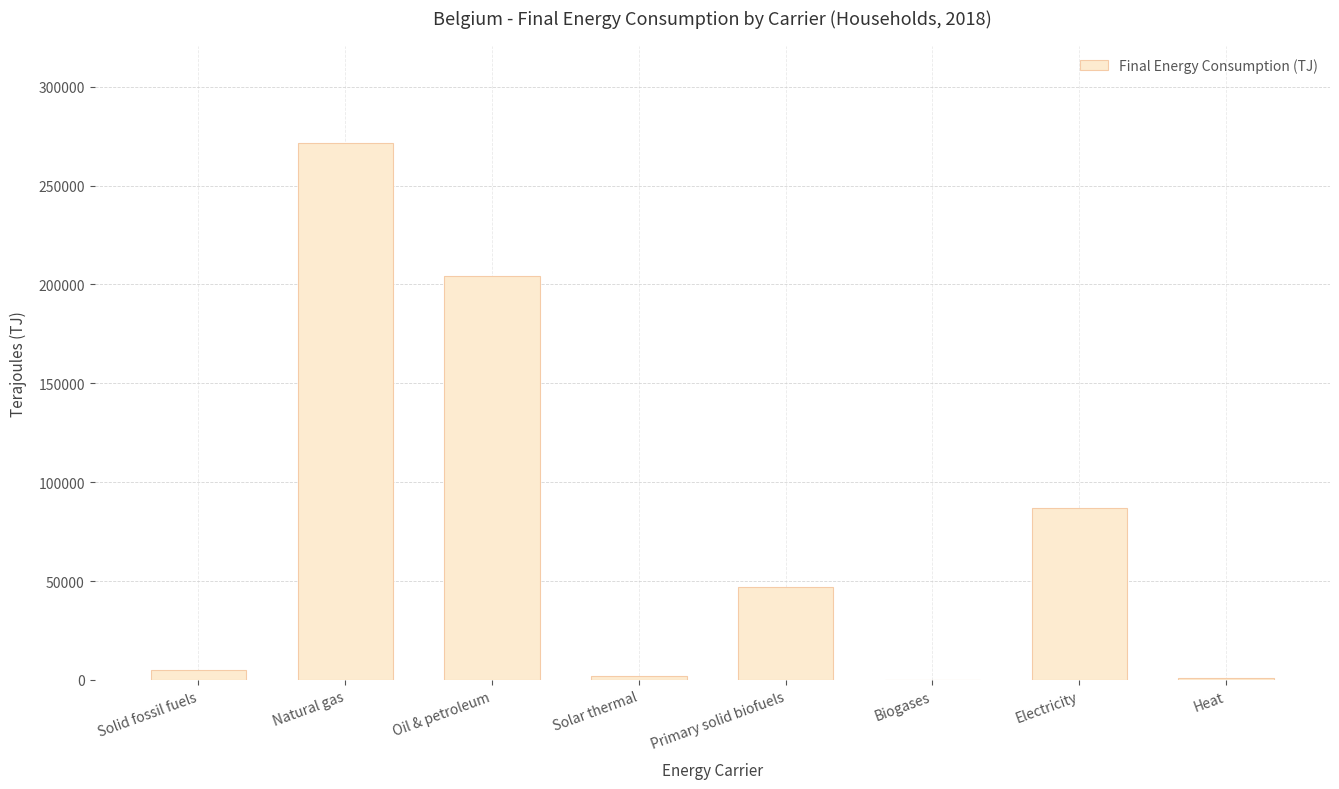

What value does the data have at Oil & petroleum?

204158.7